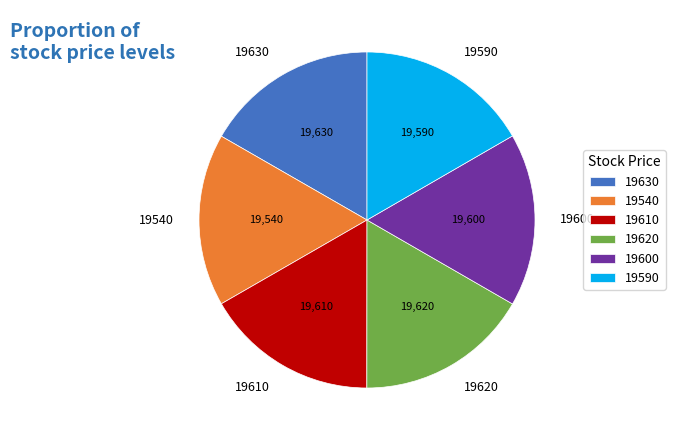

Approximately how many times larger is the value at 19620 compared to 19540?

1.0